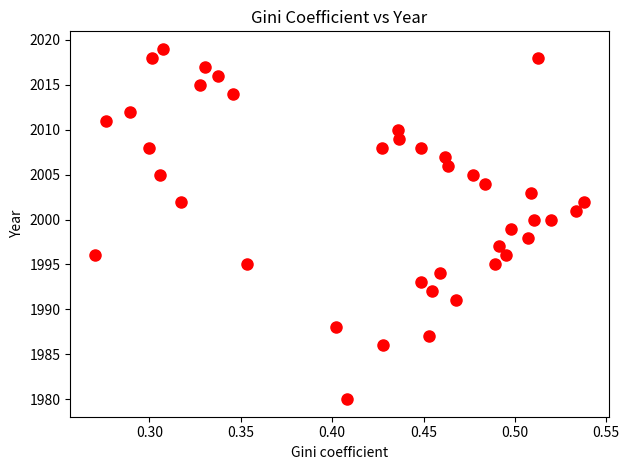

What is the range of Y values (max minus min)?

39